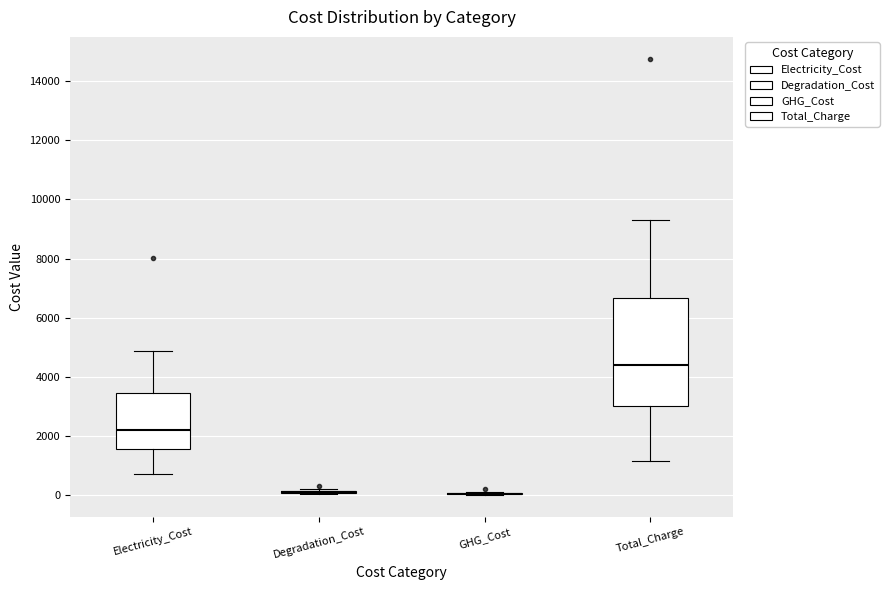

Where does the median line of the box for Total_Charge sit on the y-axis? The values are not printed on the chart, so give them approximately, as read against the axis.

4400